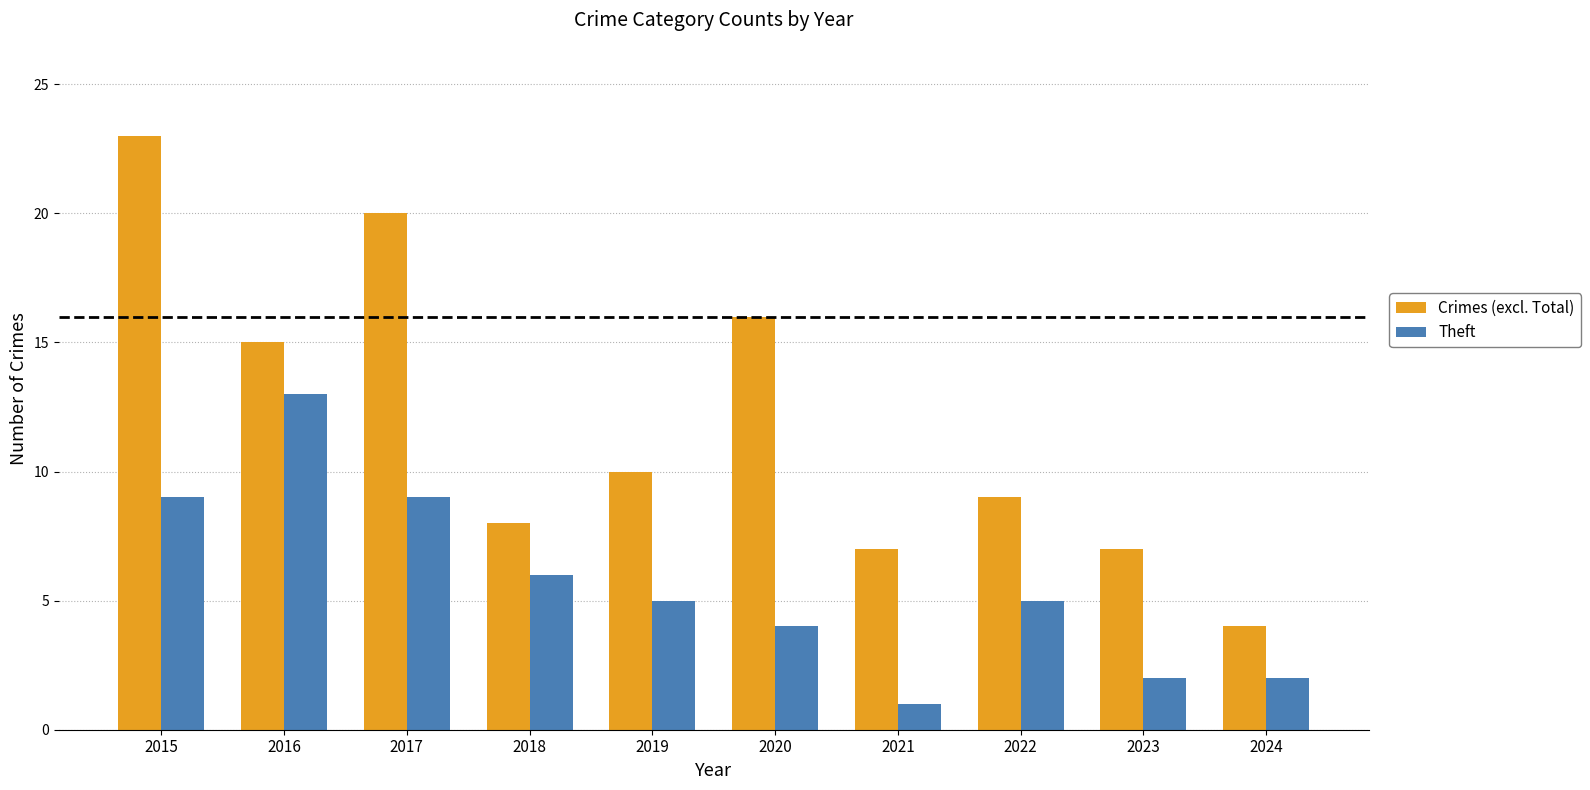

Does the chart contain stacked bars?

No